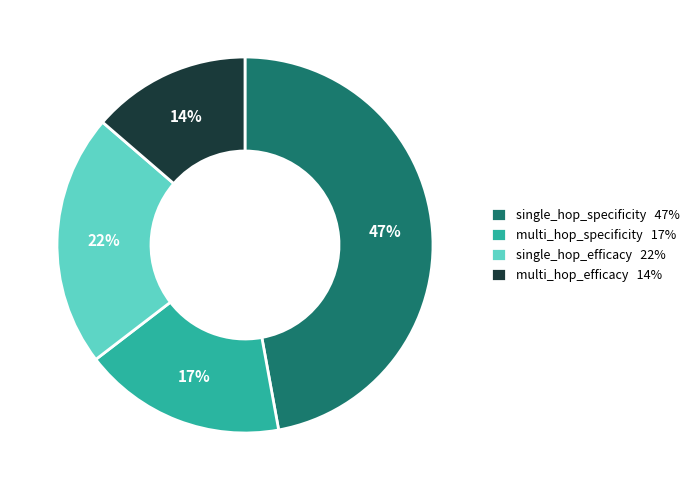

Is there any slice that represents more than half of the pie?

No